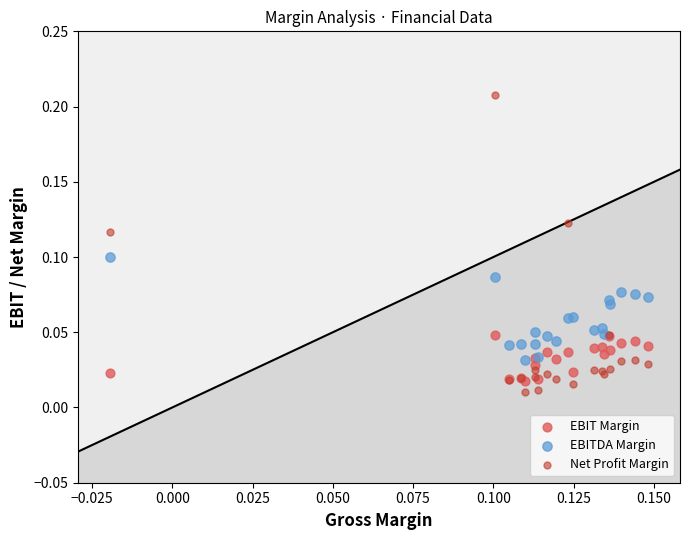

What are all the series names shown in the legend?

EBIT Margin, EBITDA Margin, Net Profit Margin